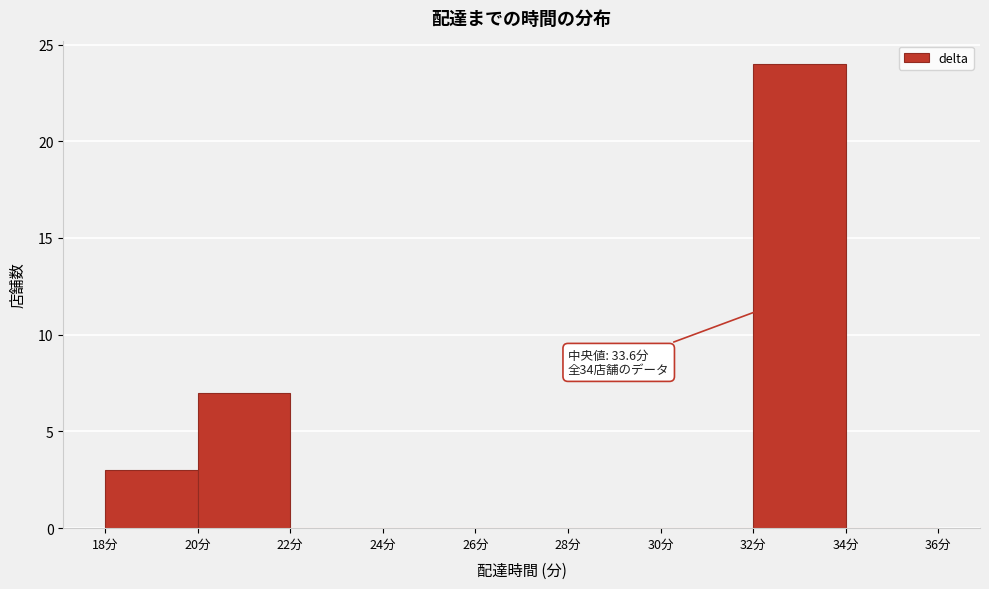

Over which range of the x-axis is the bar tallest?

32 to 34